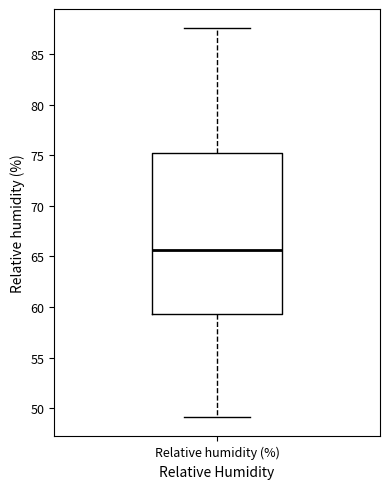

Read this box plot against the y-axis: the position of the median line, the range covered by the box, and the ends of both whiskers. The values are not printed on the chart, so give them approximately, as read against the axis.

median 65.5, box 59.5 to 75.0, whiskers 49.0 to 87.5